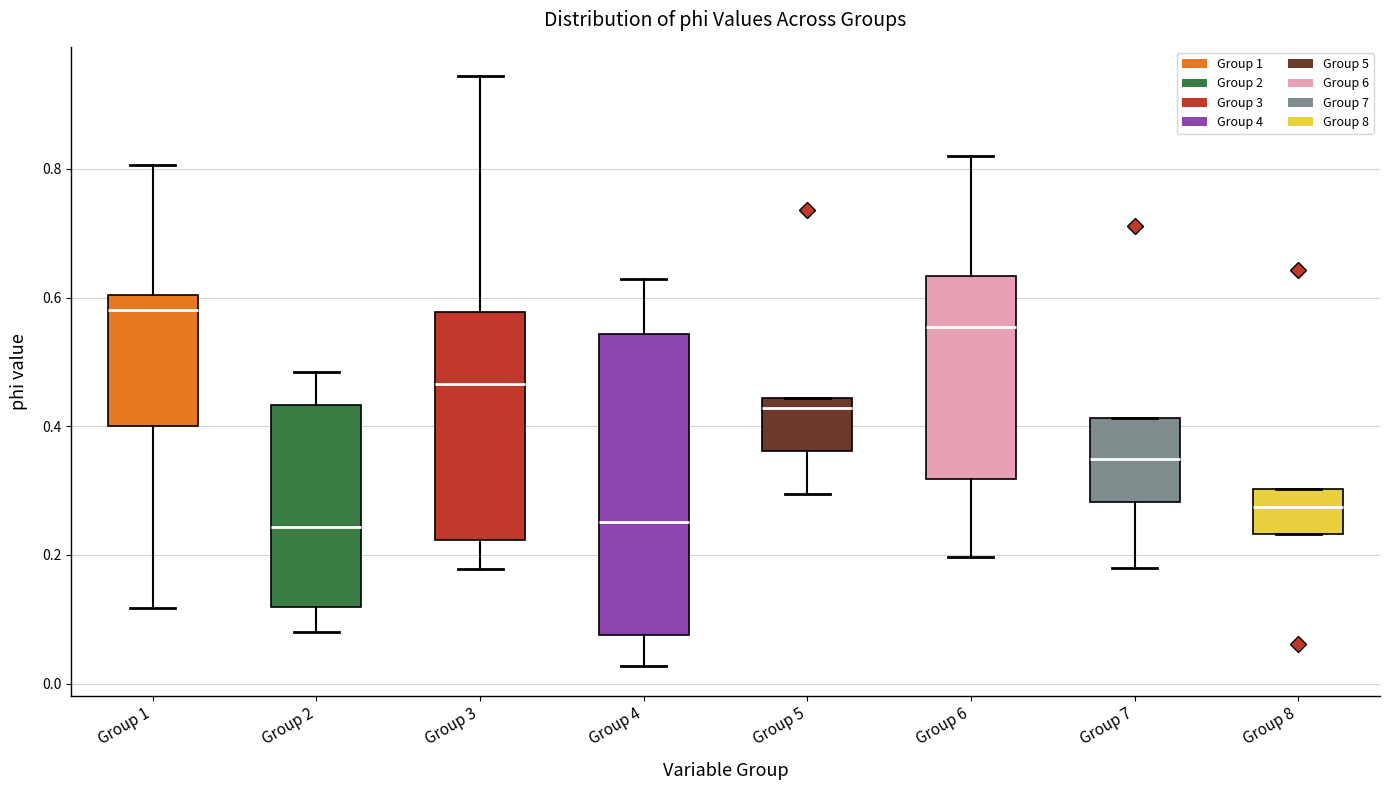

Comparing the boxes themselves (not the whiskers), which one is the tallest?

Group 4